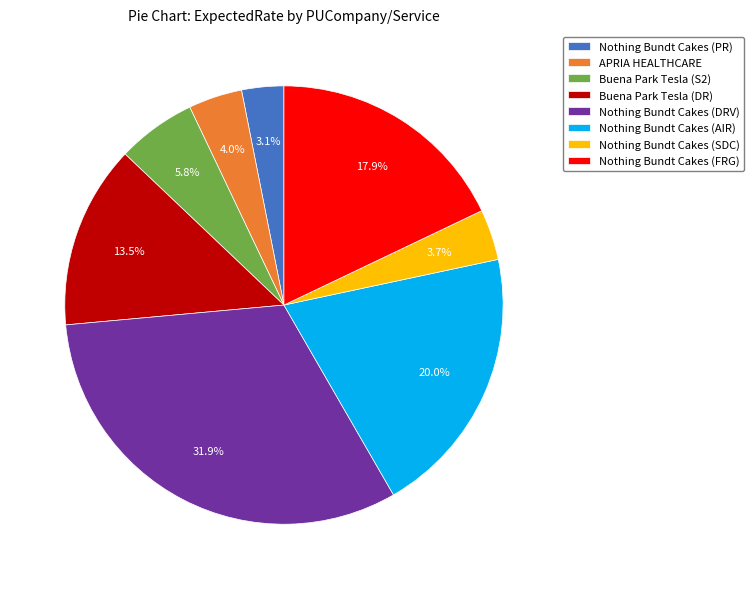

To the nearest percent, what percentage of the pie is Nothing Bundt Cakes (FRG)?

18%